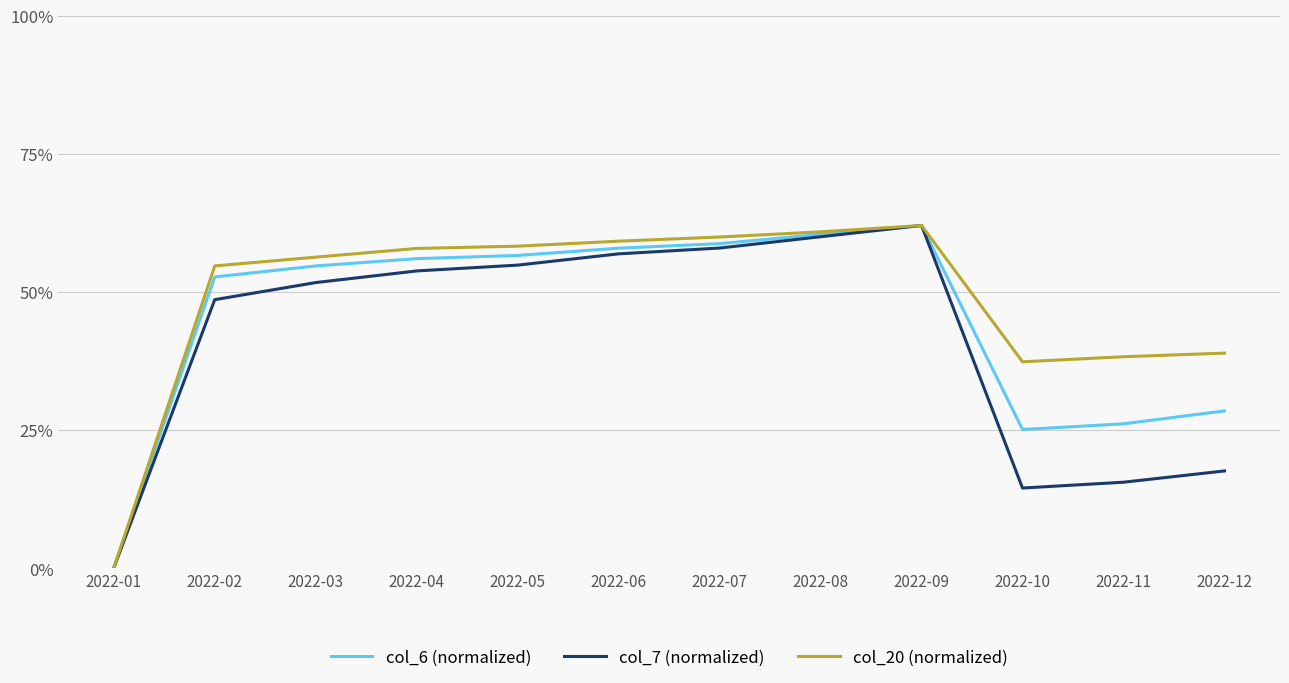

At which label is col_6 (normalized) closest to 31?

2022-12